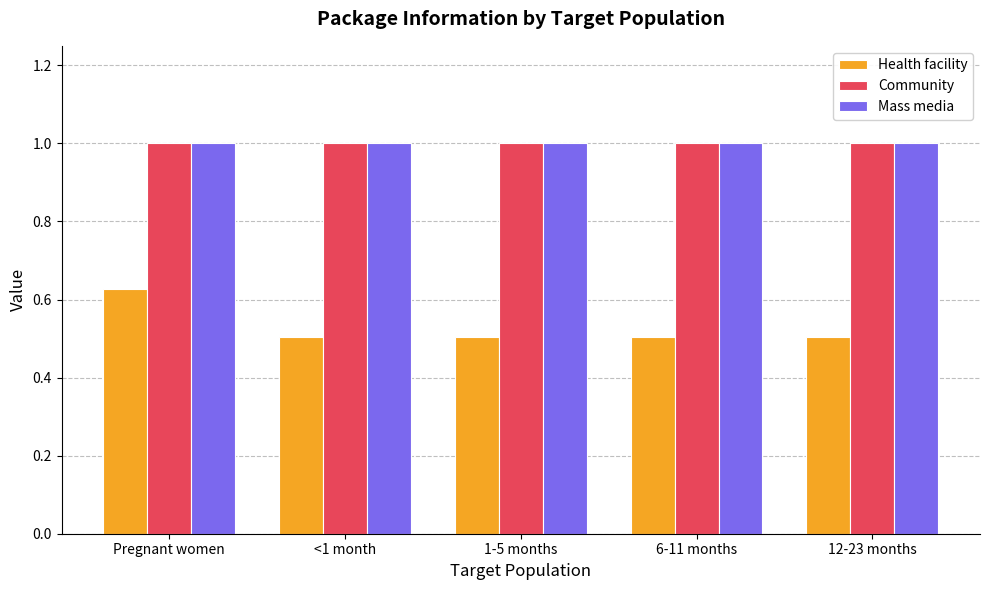

Is the value of Community at 1-5 months greater than the value of Health facility at 6-11 months?

Yes